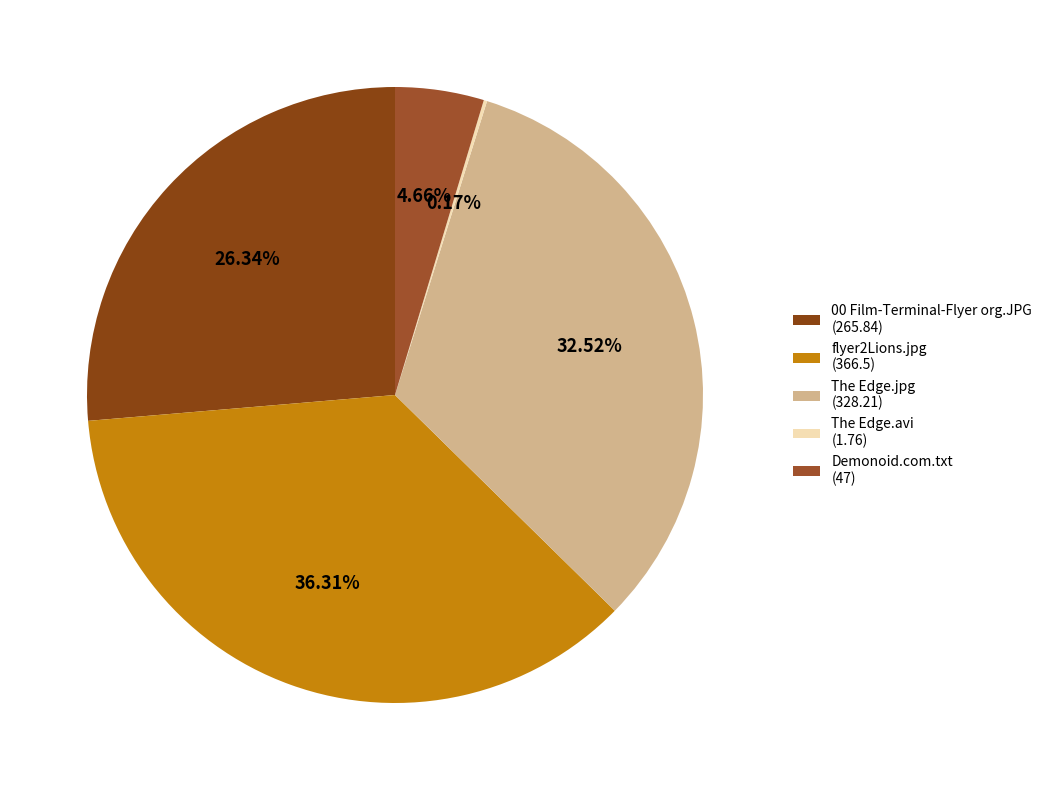

Is it true that The Edge.jpg is 19% of the pie?

False